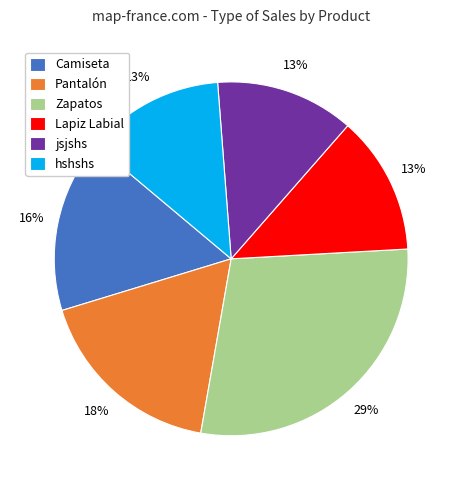

Which slice is the largest?

Zapatos